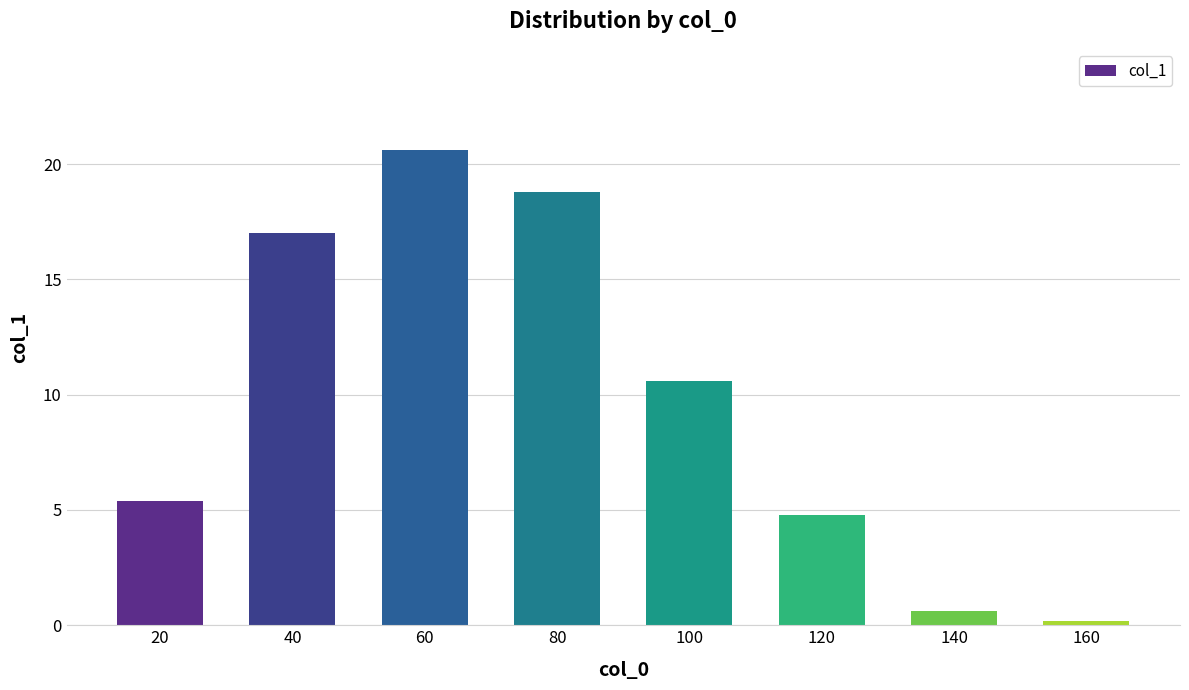

Which label corresponds to the smallest value in the chart?

160